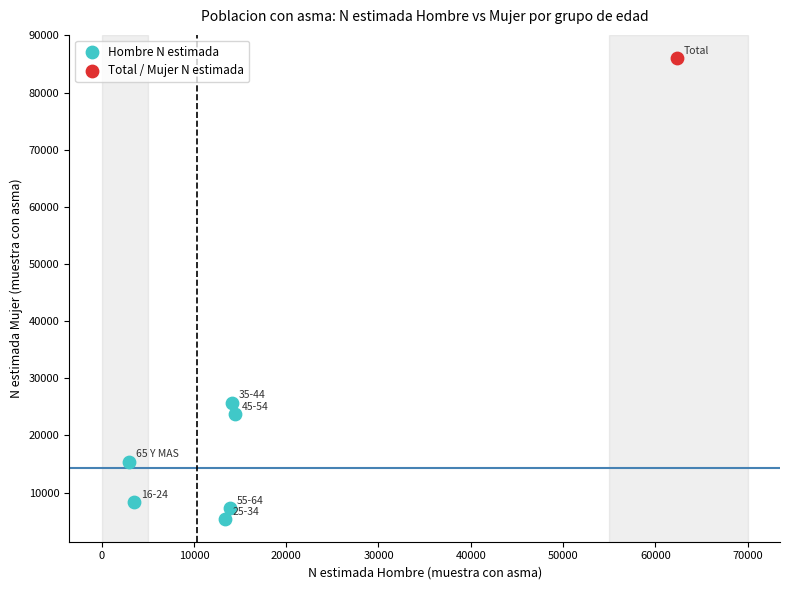

What are all the series names shown in the legend?

Hombre N estimada, Total / Mujer N estimada